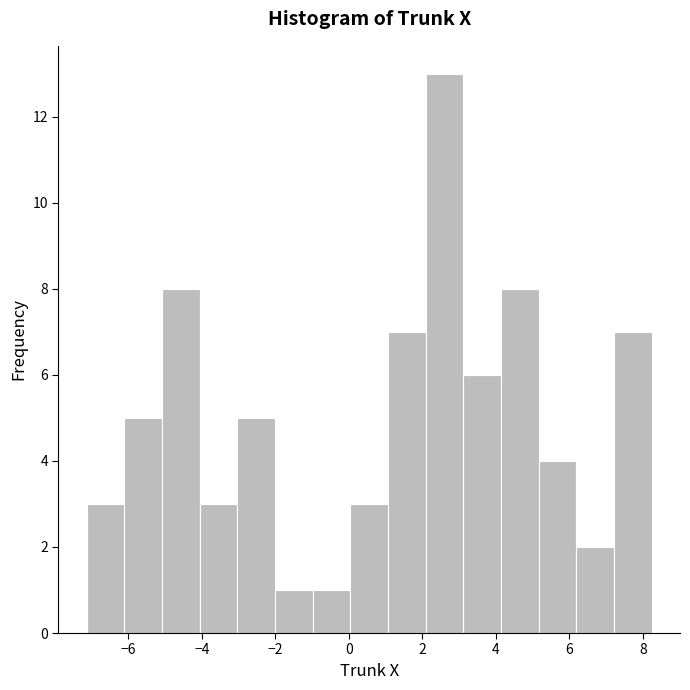

Which range on the x-axis has the tallest bar?

2.0 to 3.2